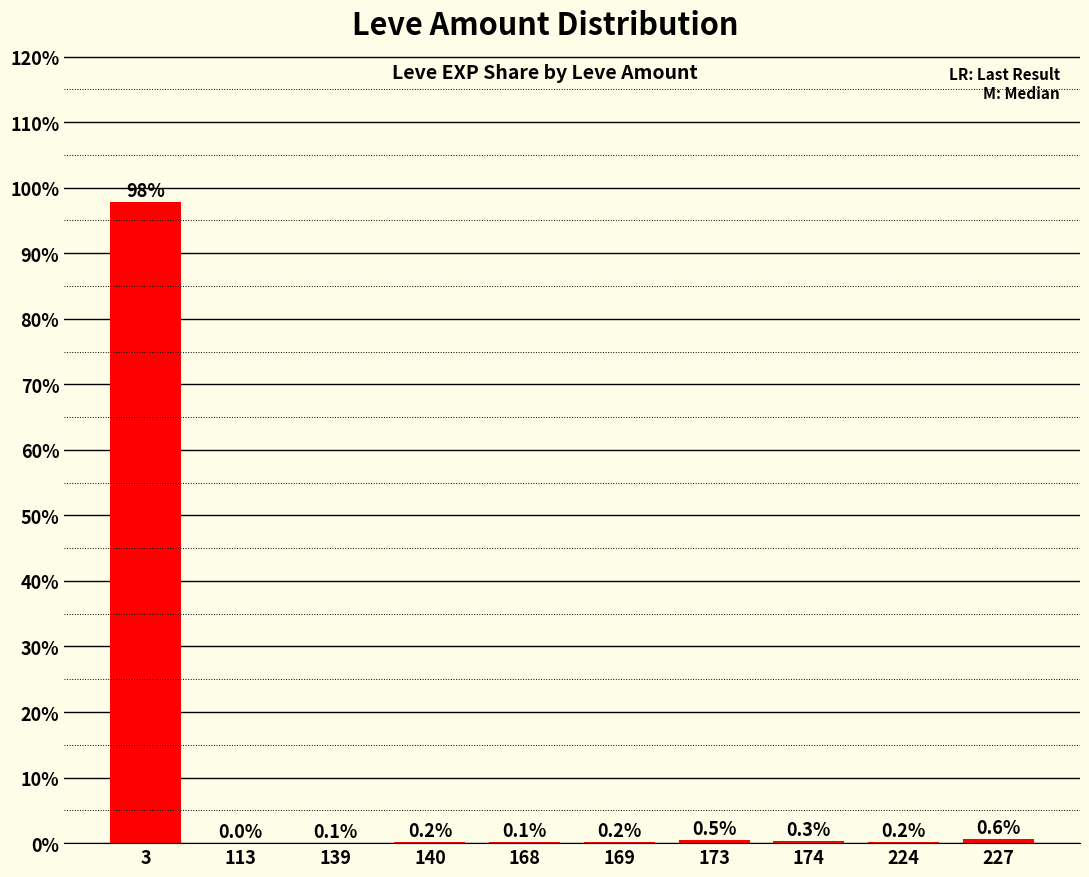

Is it true that the value at 140 is 0.2?

True